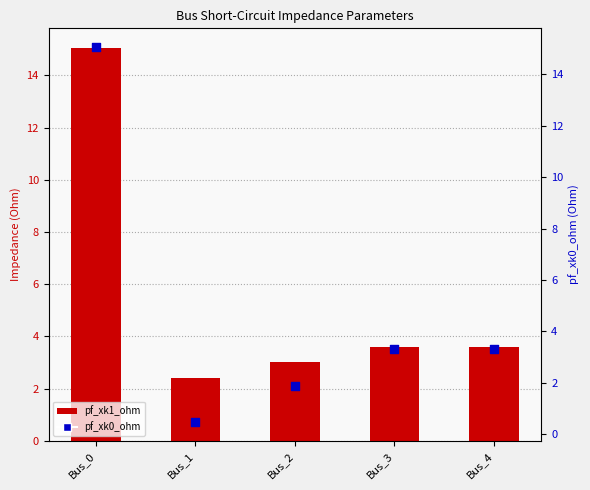

What is the total value across all series at Bus_4?

6.9